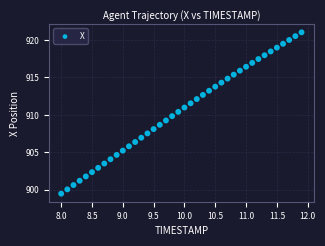

What is the range of X values (max minus min)?

3.9